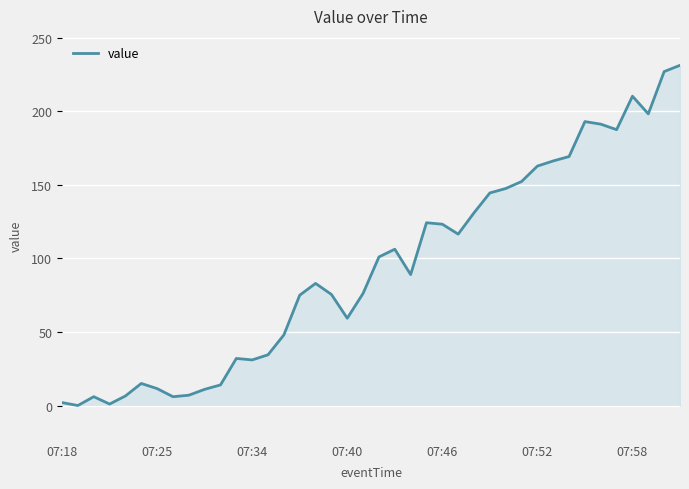

What is the difference between the maximum and minimum values?

231.2